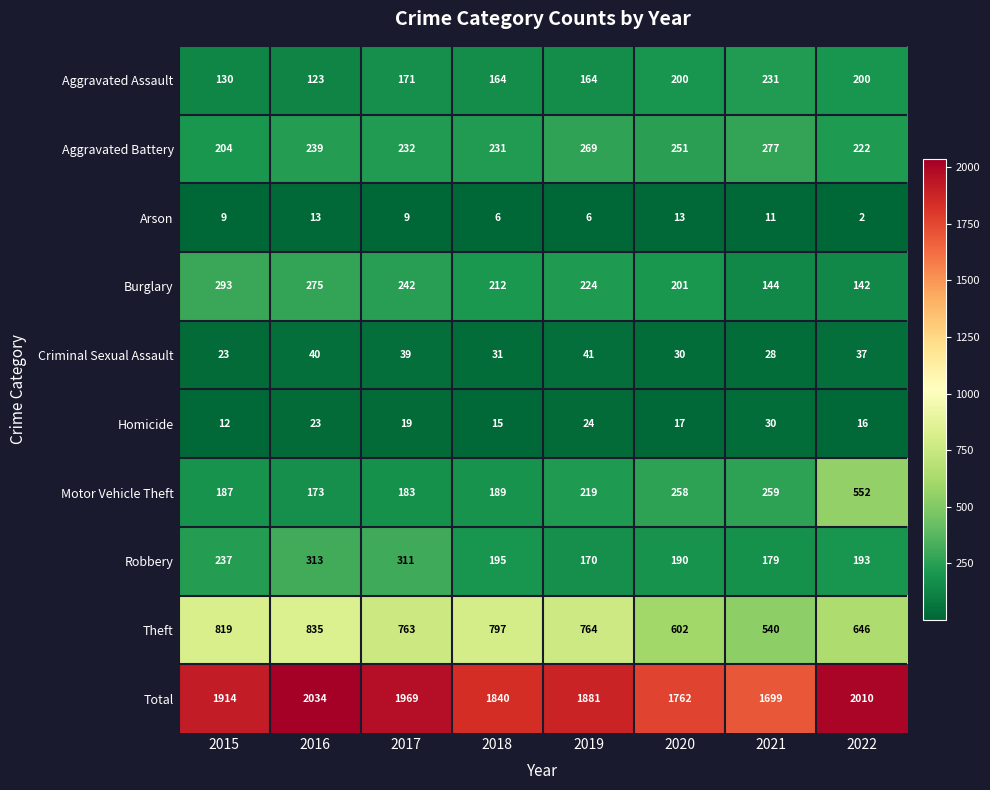

Which category has the highest value across all series?

2016